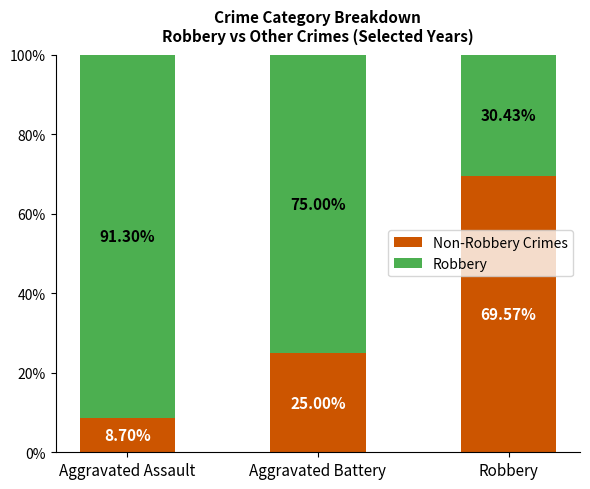

What is the total value across all series at Aggravated Battery?

100.0